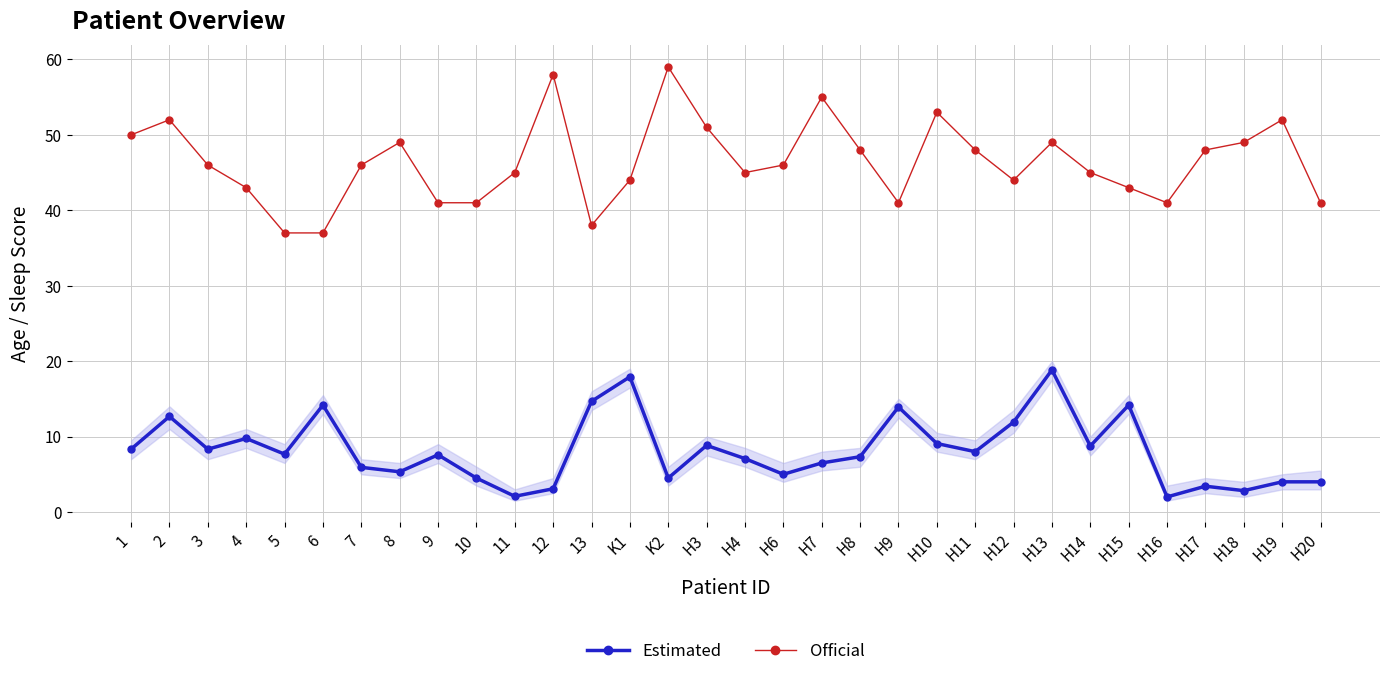

True or false: Official and Estimated cross at least once.

False